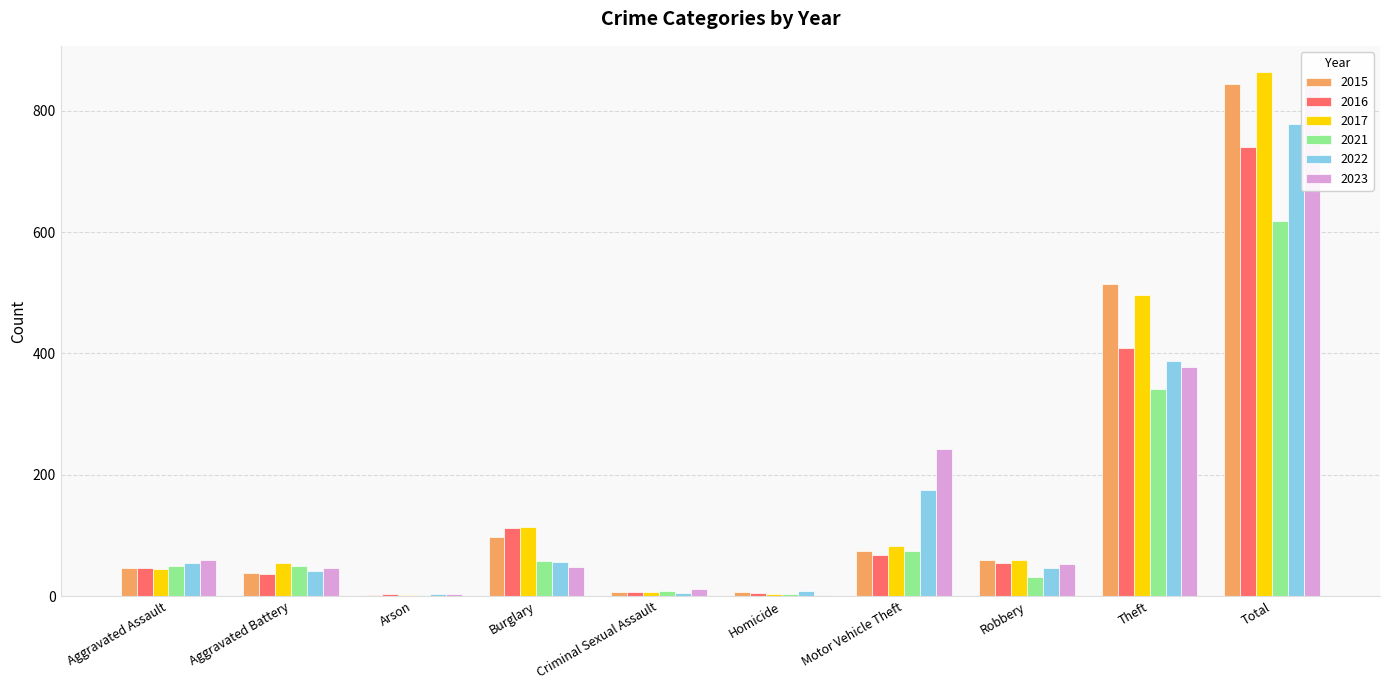

List the labels in order of 2021 value, largest first.

Total, Theft, Motor Vehicle Theft, Burglary, Aggravated Assault, Aggravated Battery, Robbery, Criminal Sexual Assault, Homicide, Arson